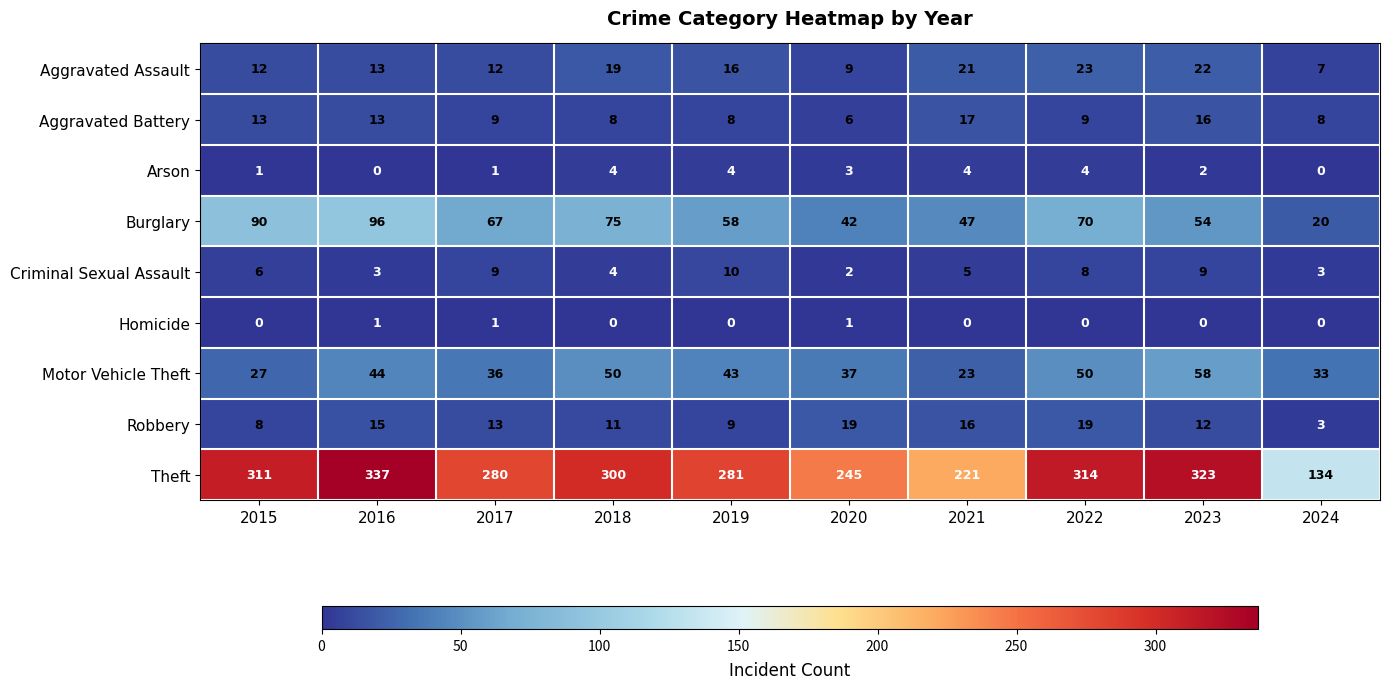

What is the difference between the maximum and minimum values in the Theft series?

203